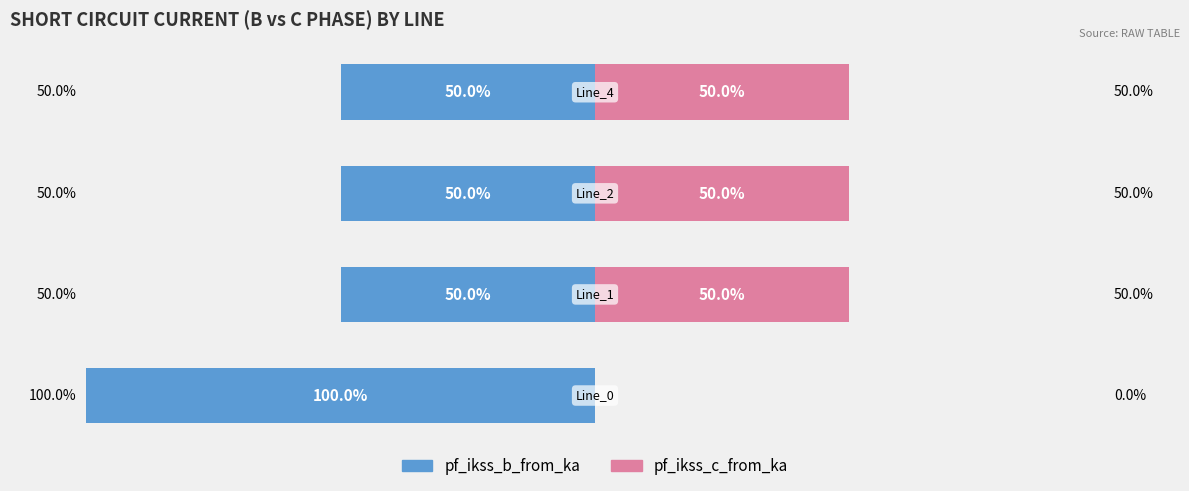

Reading left to right, transcribe all the data shown in this chart.

pf_ikss_b_from_ka: -100.0	-50.0	-50.0	-50.0
pf_ikss_c_from_ka: 0.0	50.0	50.0	50.0